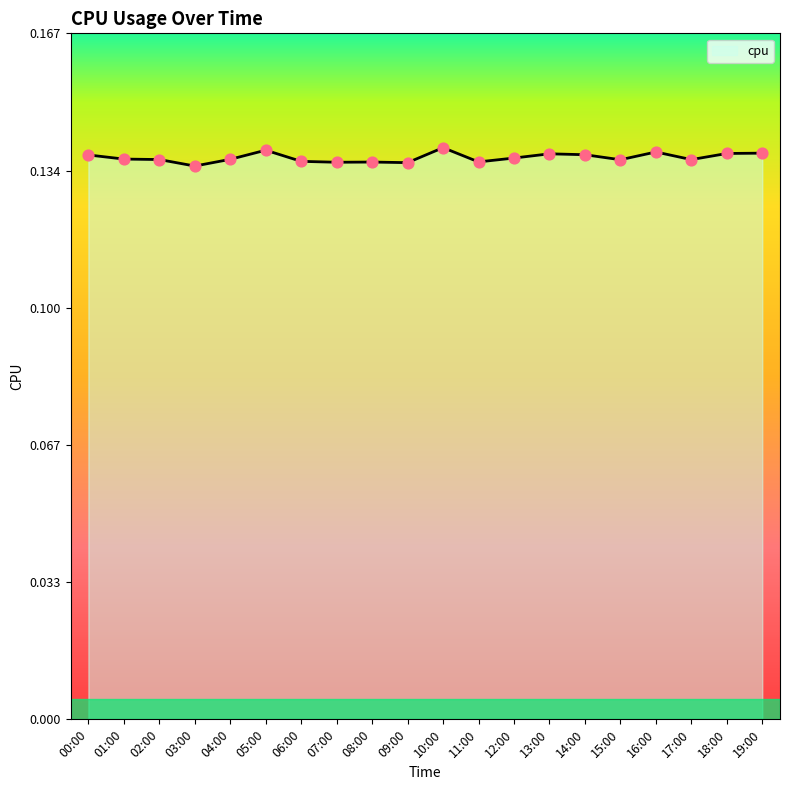

The chart shows a value of 0.2 at 05:00. True or false?

False